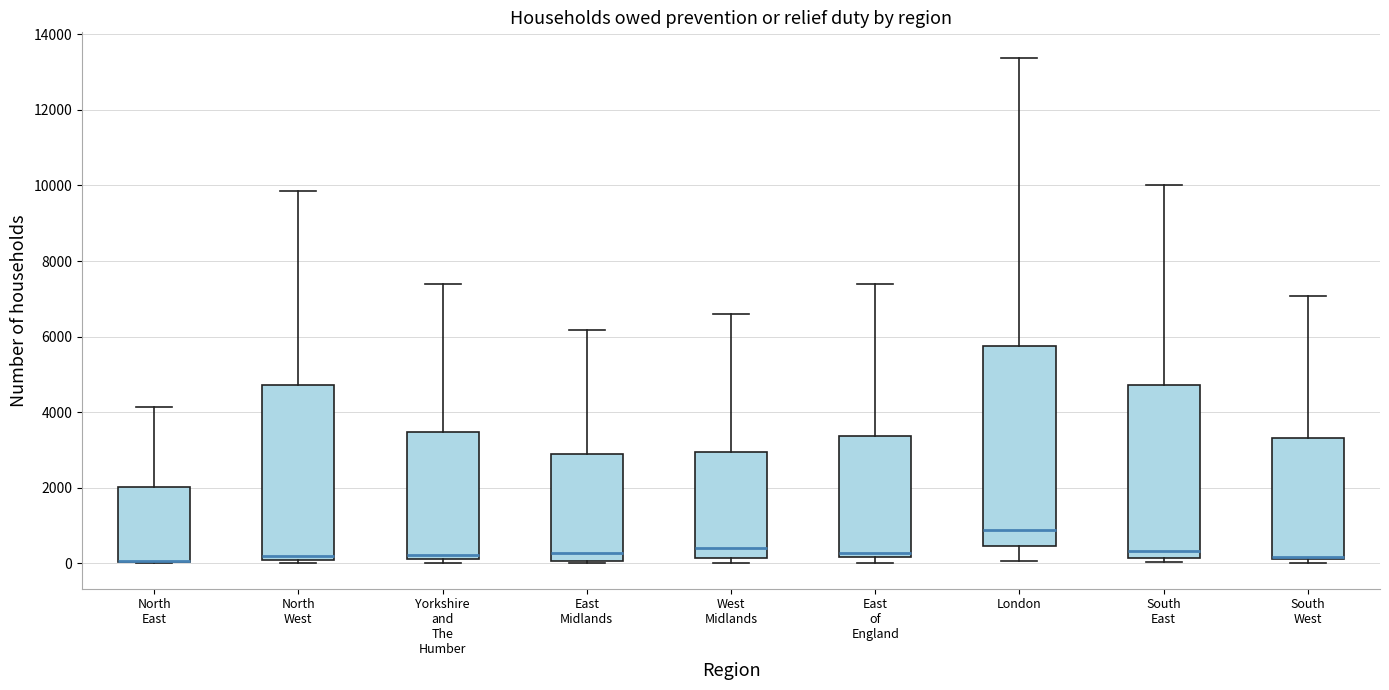

Reading left to right, transcribe this box plot: for each box, give where its median line is, the range the box spans, and where its two whiskers end, as read against the y-axis. The values are not printed on the chart, so give them approximately, as read against the axis.

North East: median 0 (drawn on the box's lower edge), box 0 to 2000, whiskers 0 to 4200
North West: median 200 (just above the box's lower edge), box 200 to 4800, whiskers 0 to 9800
Yorkshire and The Humber: median 200 (just above the box's lower edge), box 200 to 3400, whiskers 0 to 7400
East Midlands: median 200, box 0 to 2800, whiskers 0 to 6200
West Midlands: median 400, box 200 to 3000, whiskers 0 to 6600
East of England: median 200 (just above the box's lower edge), box 200 to 3400, whiskers 0 to 7400
London: median 800, box 400 to 5800, whiskers 0 to 13400
South East: median 400, box 200 to 4800, whiskers 0 to 10000
South West: median 200 (drawn on the box's lower edge), box 200 to 3400, whiskers 0 to 7000